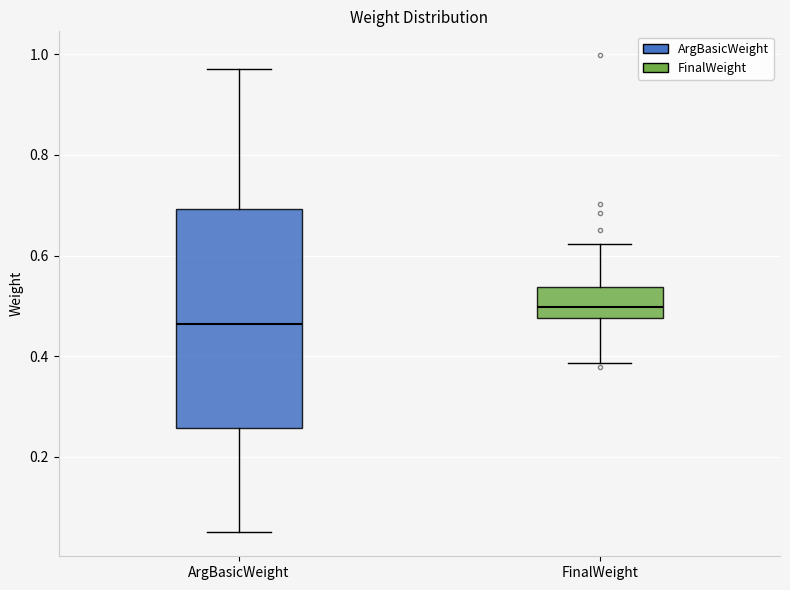

Where does the lower whisker of the box for FinalWeight end on the y-axis? The values are not printed on the chart, so give them approximately, as read against the axis.

0.38